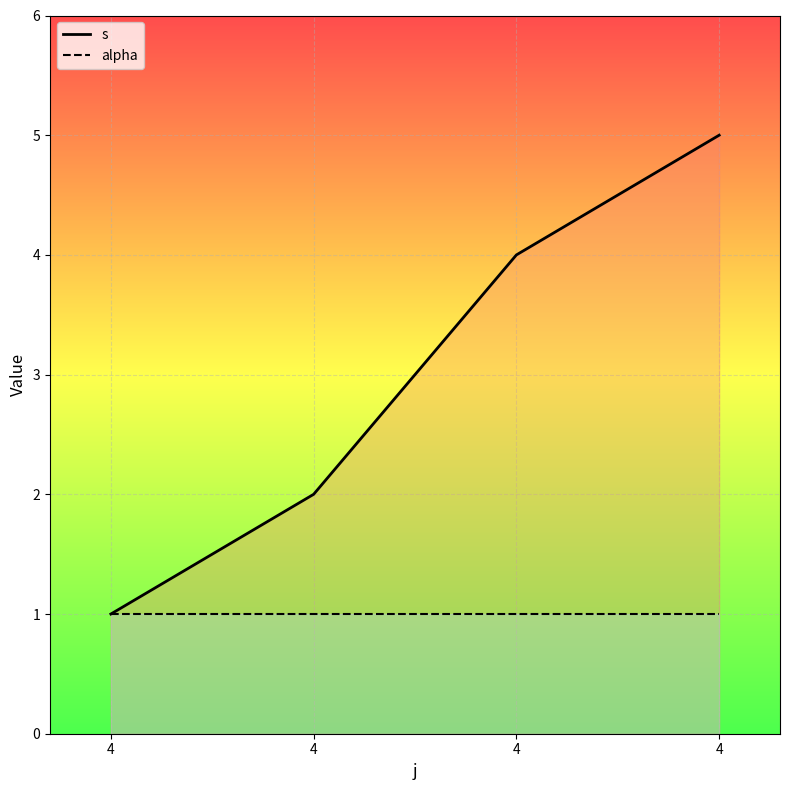

Which category has the highest value across all series?

4